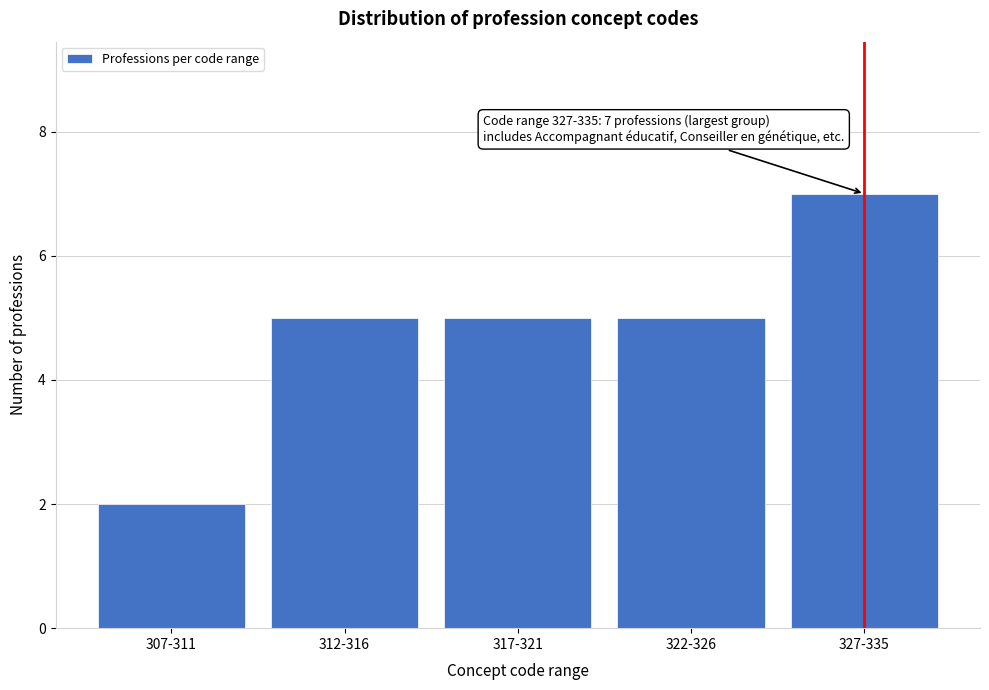

Reading left to right, transcribe all the data shown in this chart.

2	5	5	5	7